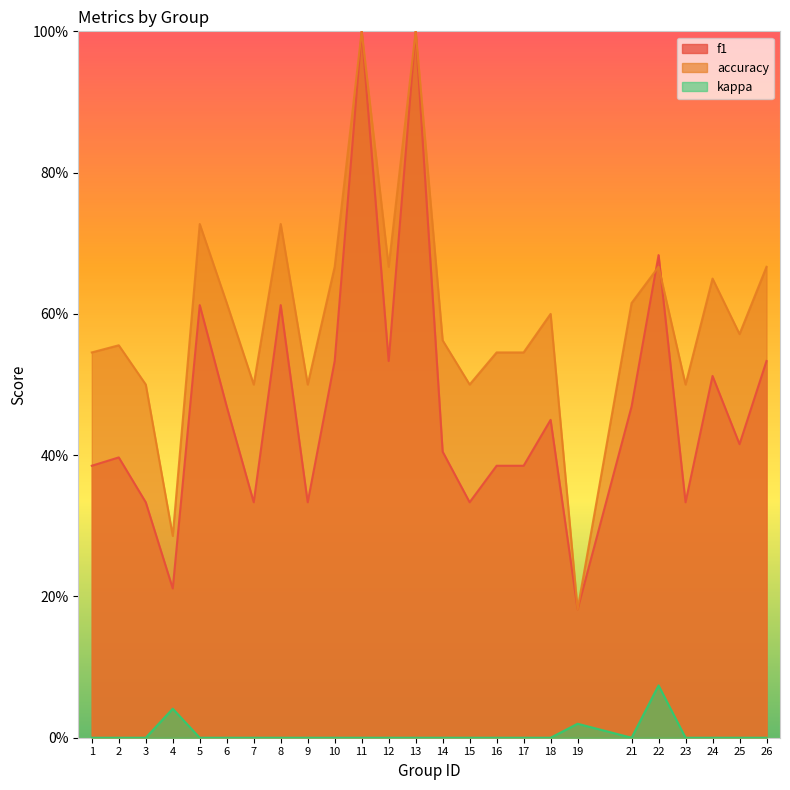

True or false: kappa and f1 cross at least once.

False